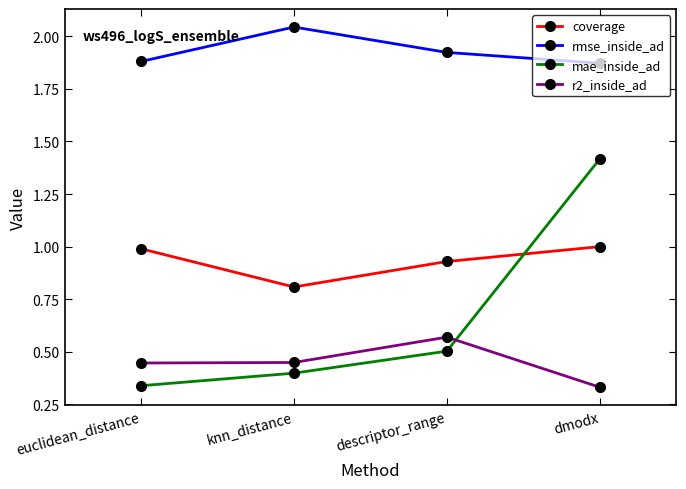

List the labels in order of mae_inside_ad value, smallest first.

euclidean_distance, knn_distance, descriptor_range, dmodx